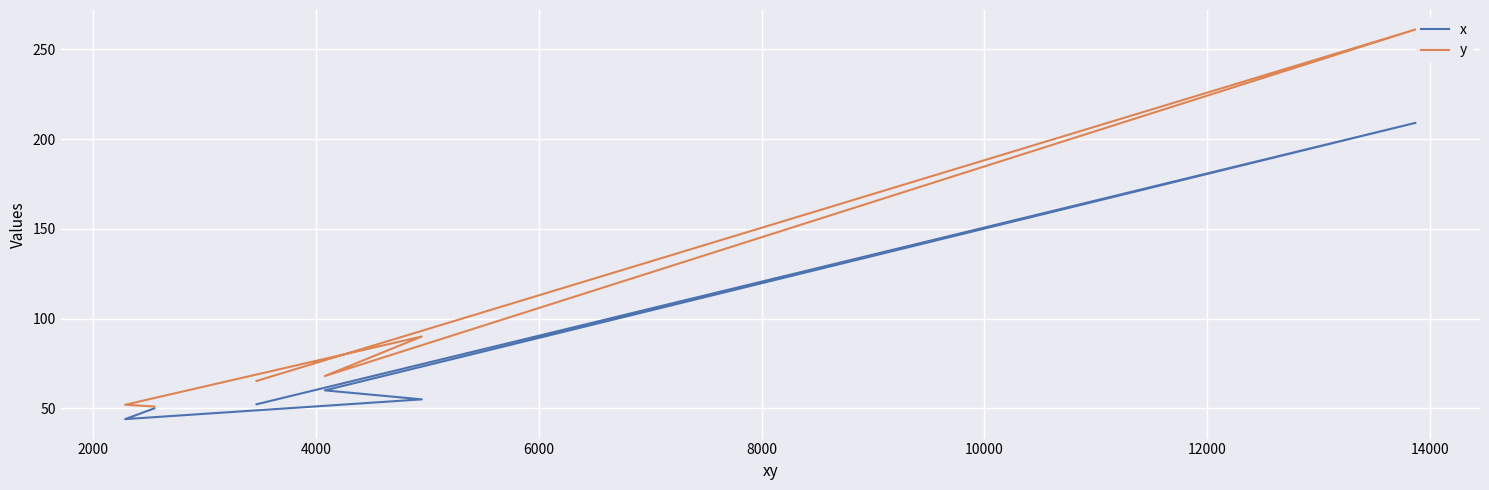

In x, how many points are lower than both neighbors (excluding endpoints)?

1